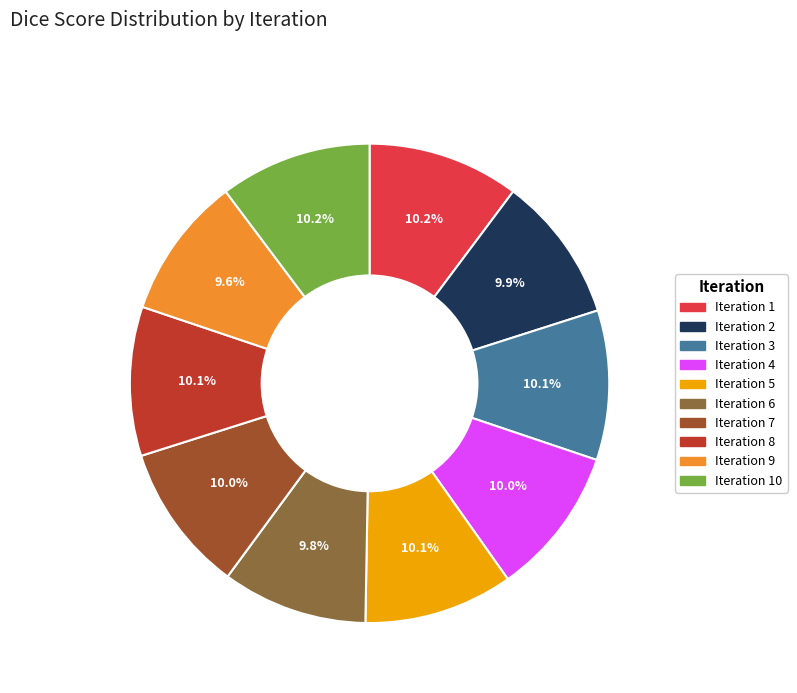

Count the number of slices in the pie.

10